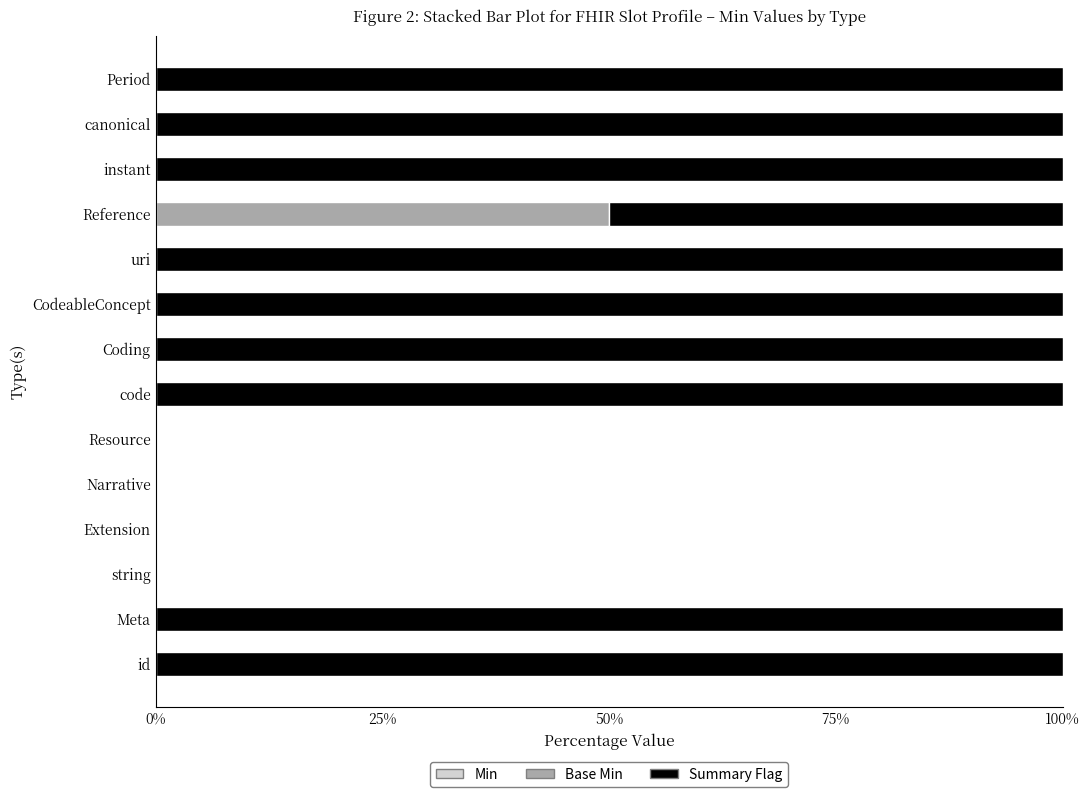

What is the sum of all Base Min values?

50